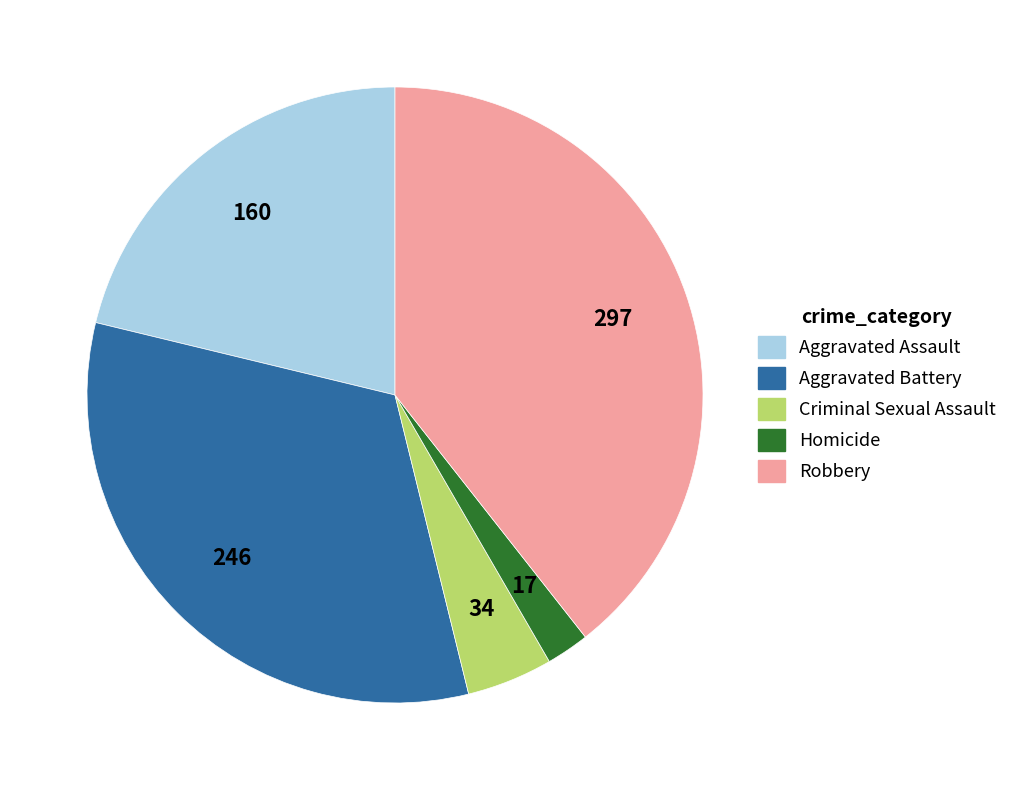

The Criminal Sexual Assault slice represents 5% of the pie. True or false?

True